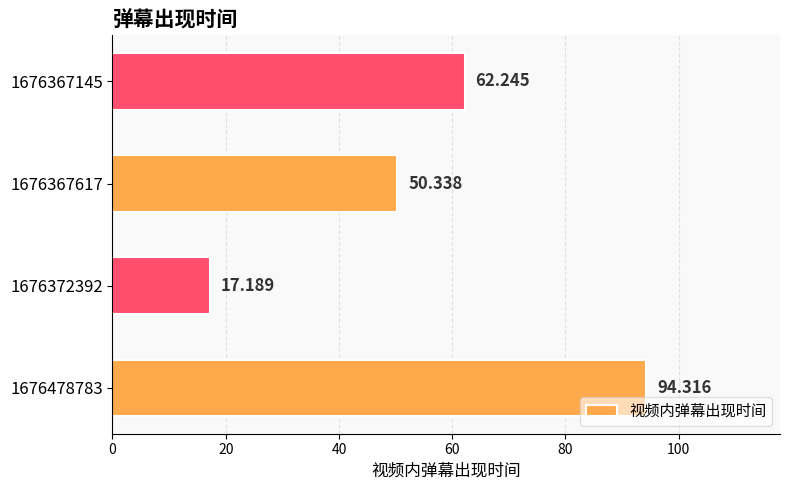

How many values exceed 62?

2